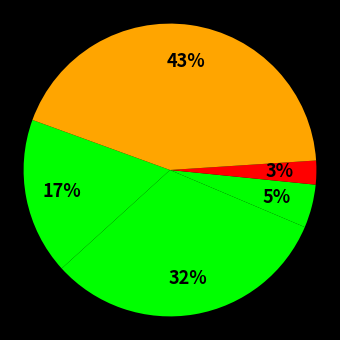

To the nearest percent, what is the average slice percentage?

20%